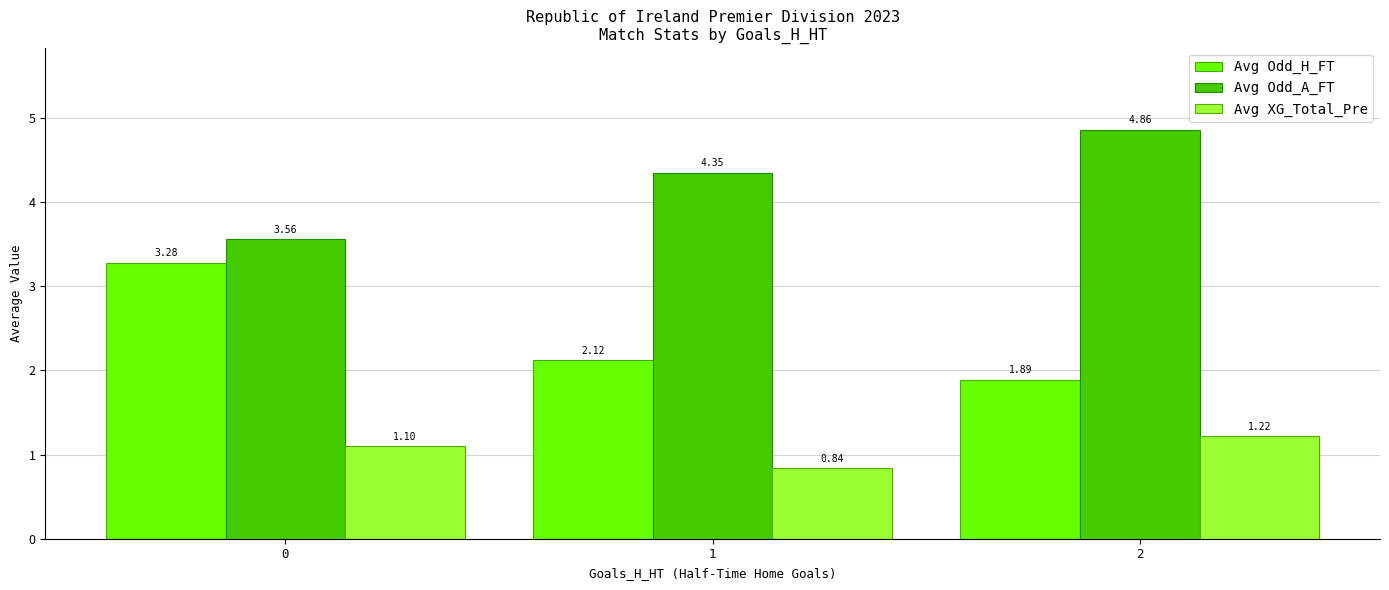

Are the bars horizontal?

No